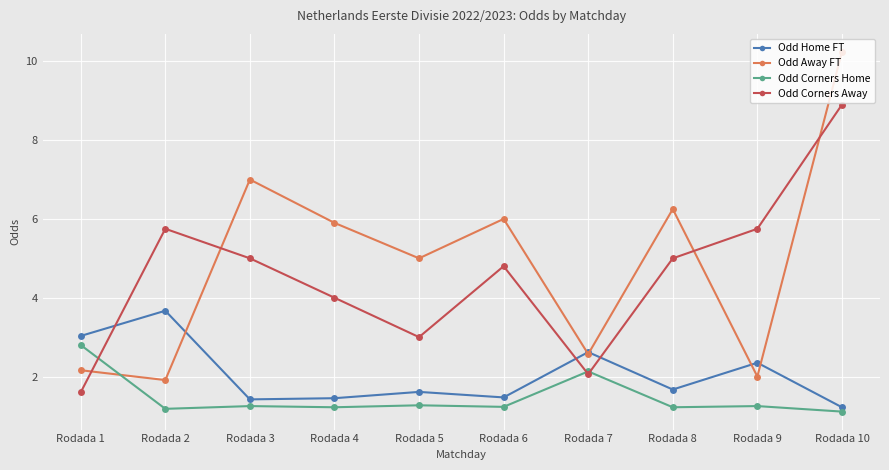

How many data points does each series have?

10